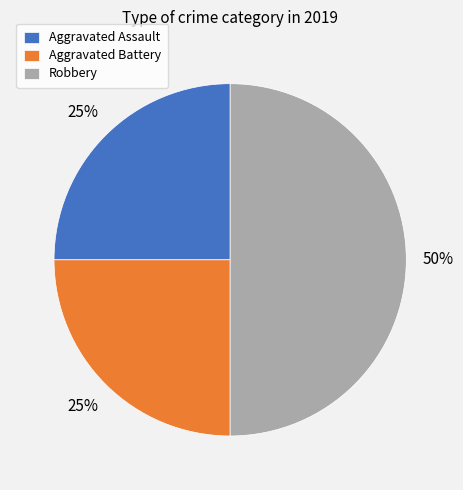

Do Robbery and Aggravated Battery together represent more than half of the pie?

Yes